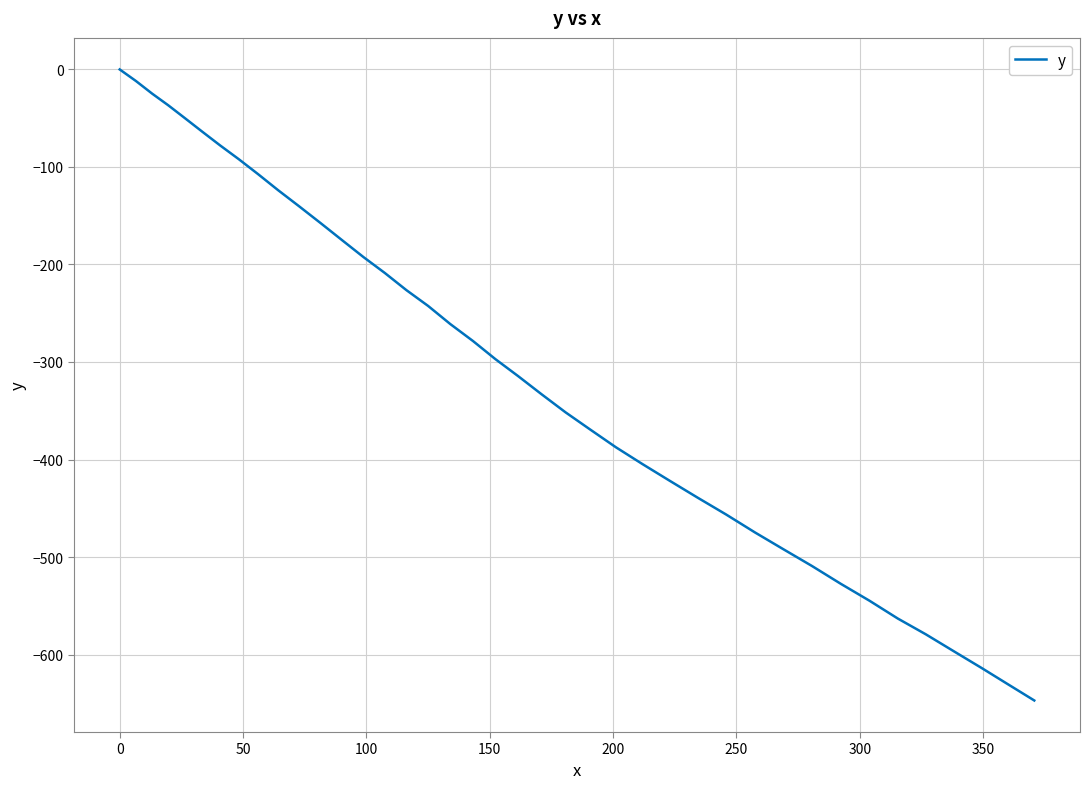

What is the difference between the maximum and minimum values?

647.1